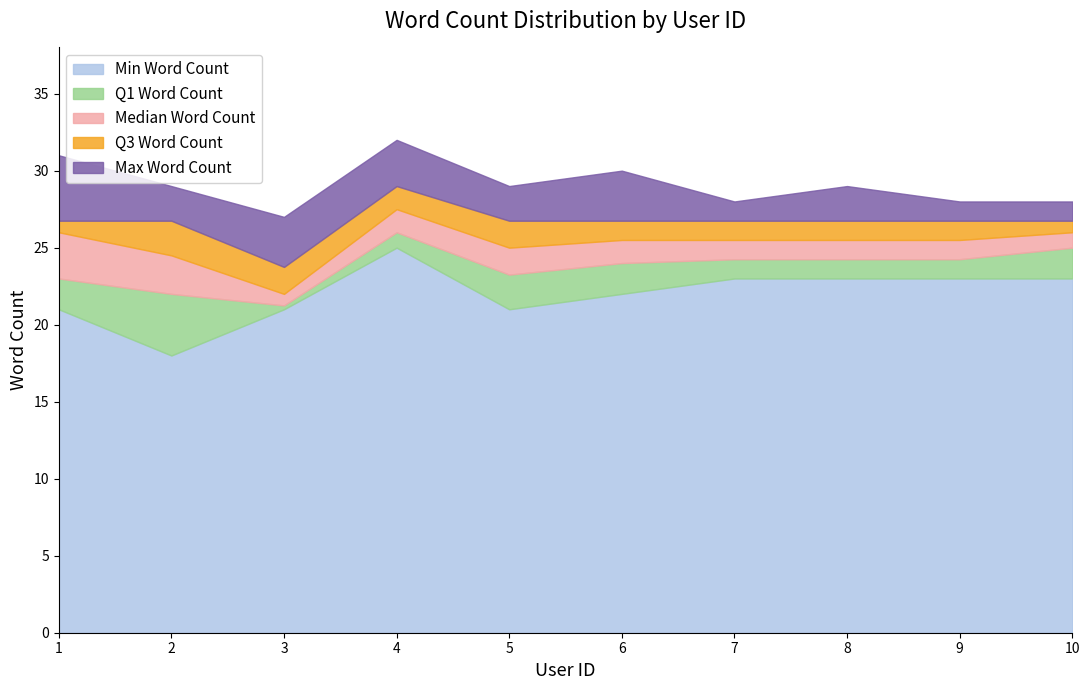

Which category has the highest value in the Min Word Count series?

4